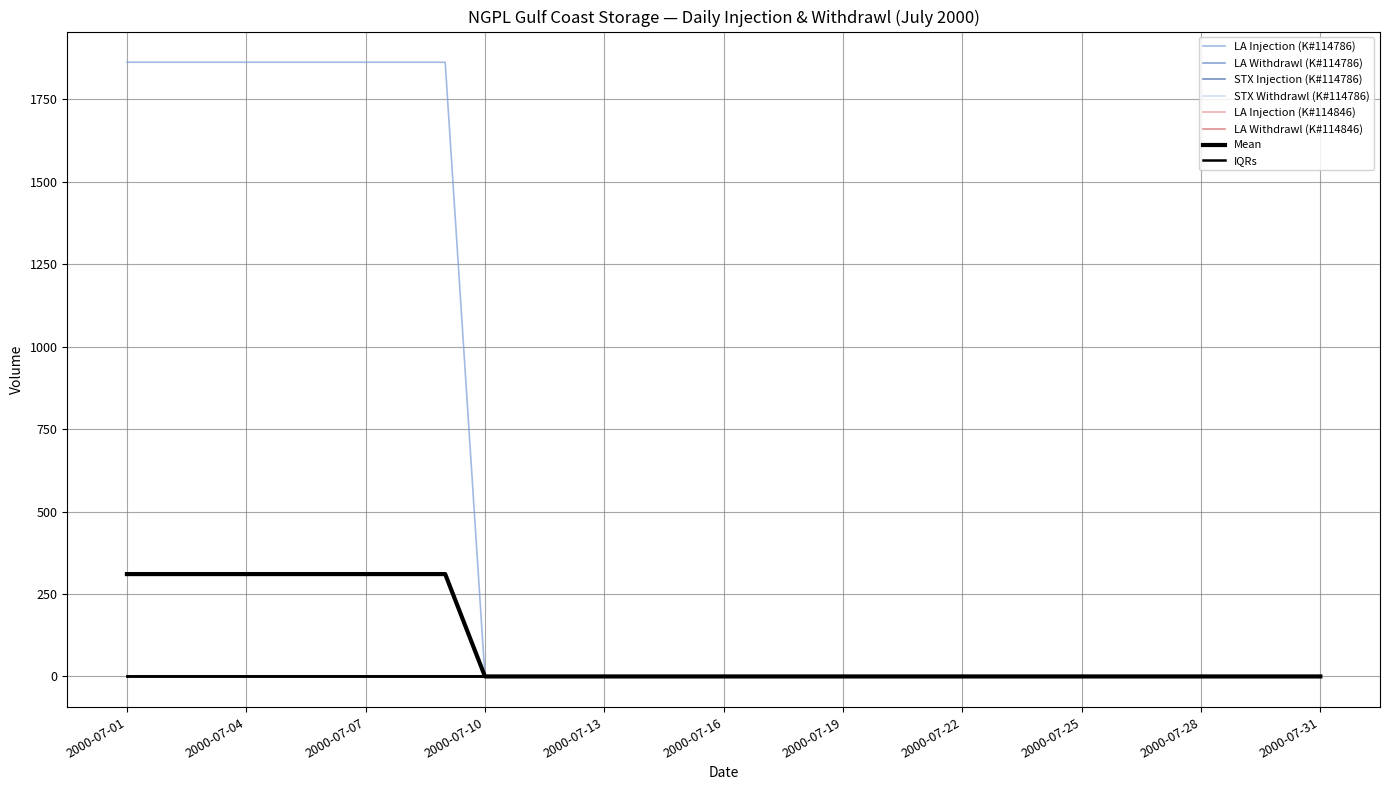

How many lines are shown in the chart?

8